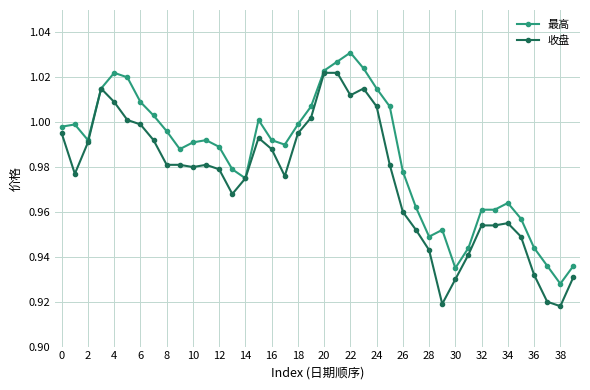

What is the sum of all 最高 values?

39.4